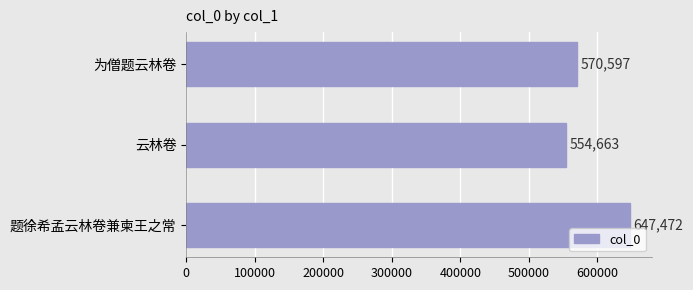

Count the values in the range 554663 to 647472.

3